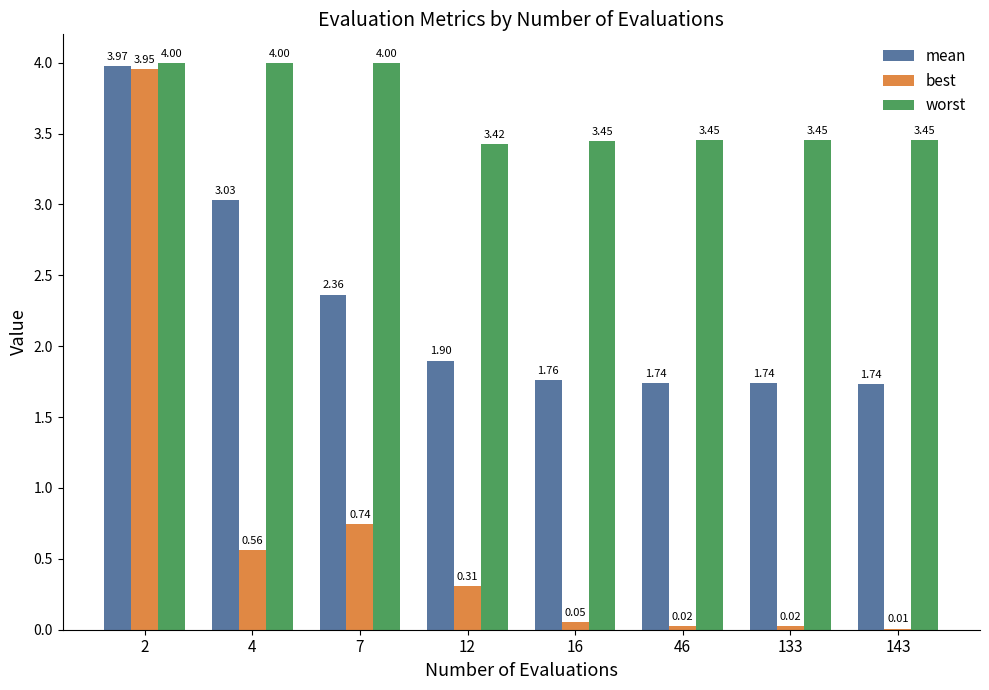

Which series changed the most between 16 and 143?

best